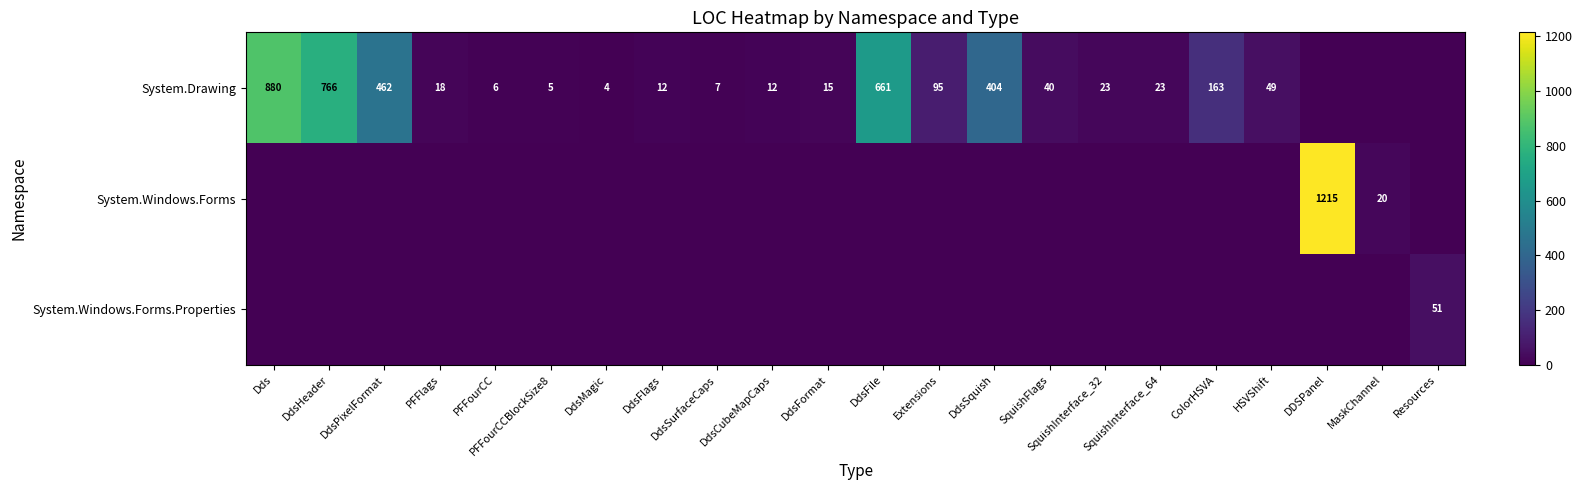

The System.Drawing series shows 49 at HSVShift. True or false?

True